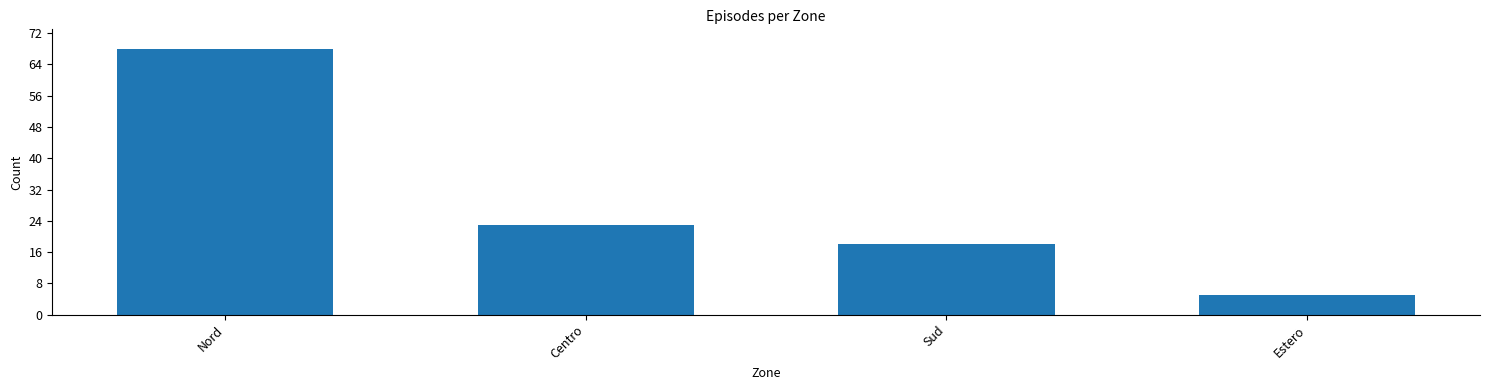

Where does the data first go above 23?

Nord